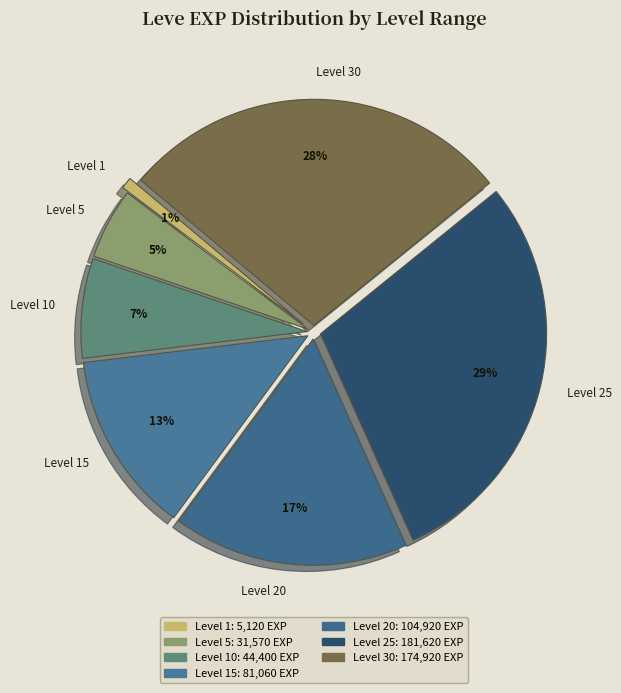

What is the smallest slice in the pie chart?

Level 1